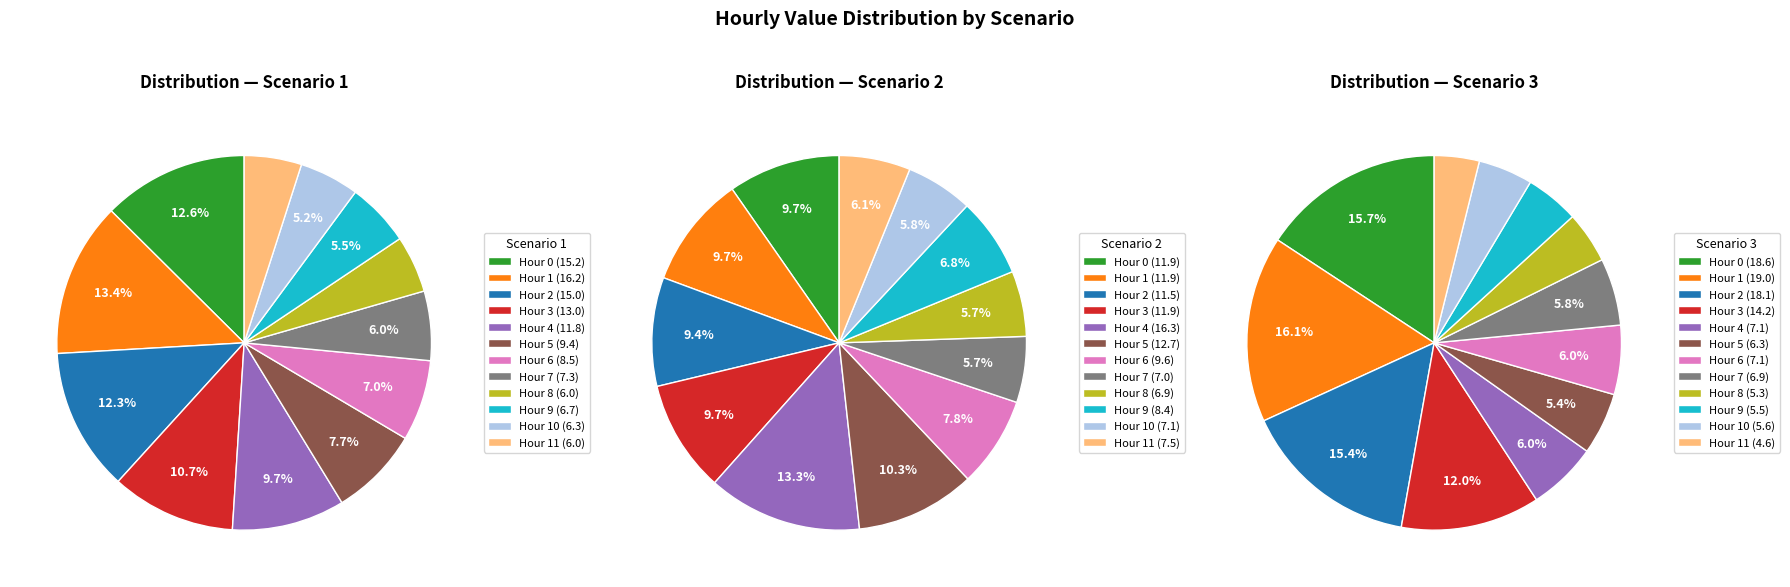

What is the largest slice in the pie chart?

1